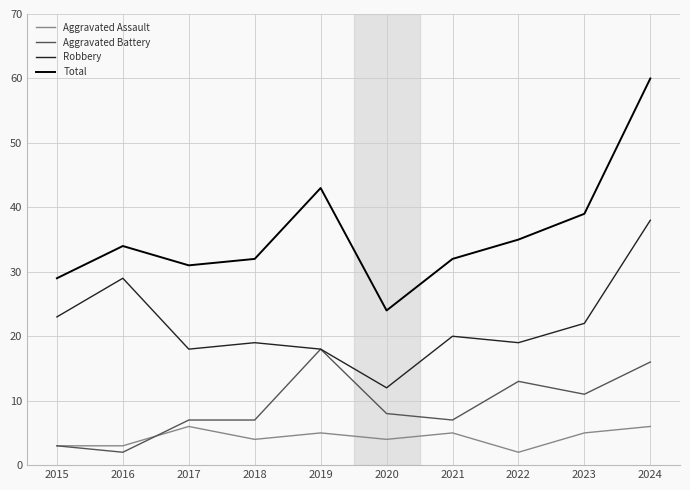

At how many categories does at least one series exceed 10?

10